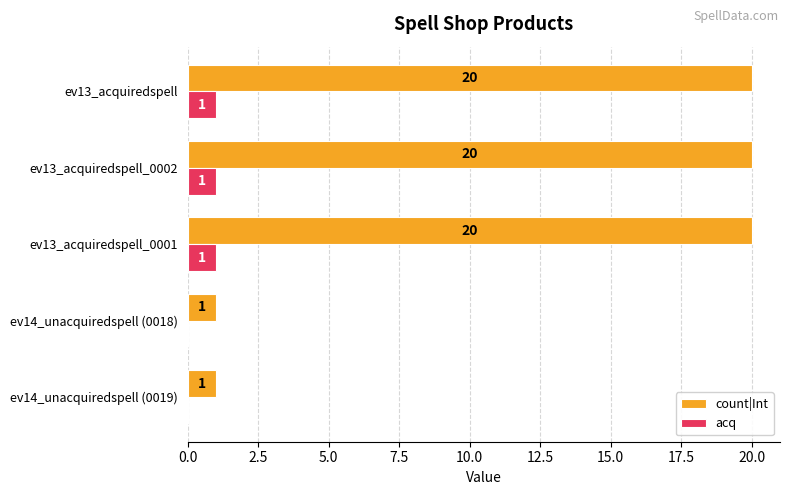

Is it true that count|Int equals 1 at ev14_unacquiredspell (0019)?

True